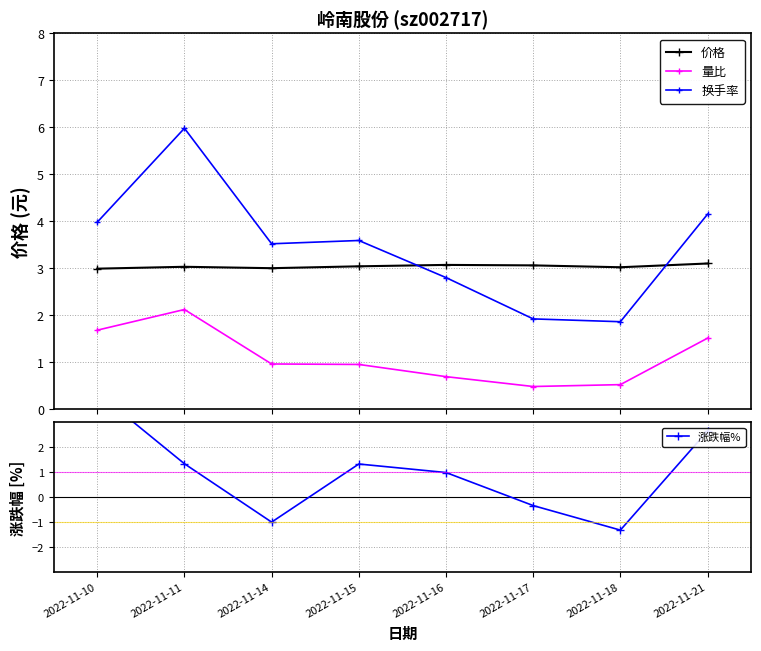

At how many categories does at least one series exceed -1?

8